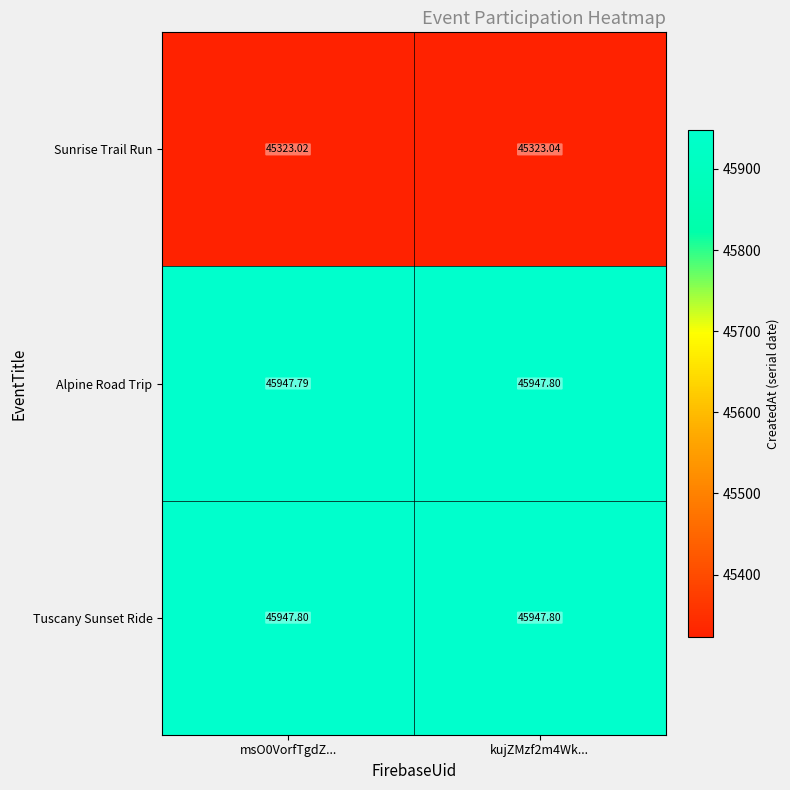

At msO0VorfTgdZ..., list the series in order from smallest to largest.

Sunrise Trail Run, Alpine Road Trip, Tuscany Sunset Ride